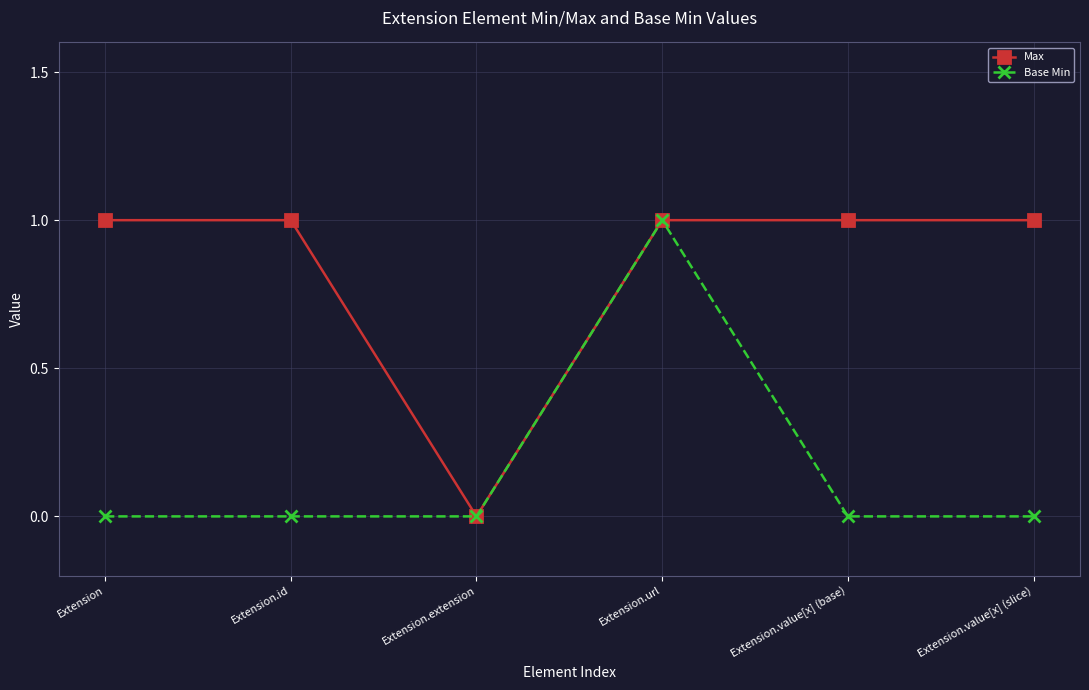

How many lines are shown in the chart?

2